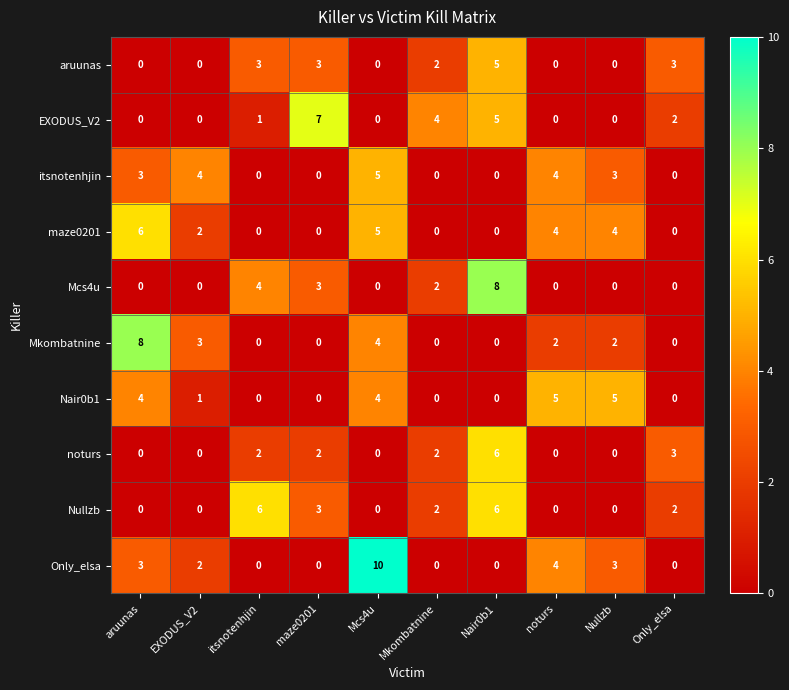

The itsnotenhjin series shows 0 at Nair0b1. True or false?

True